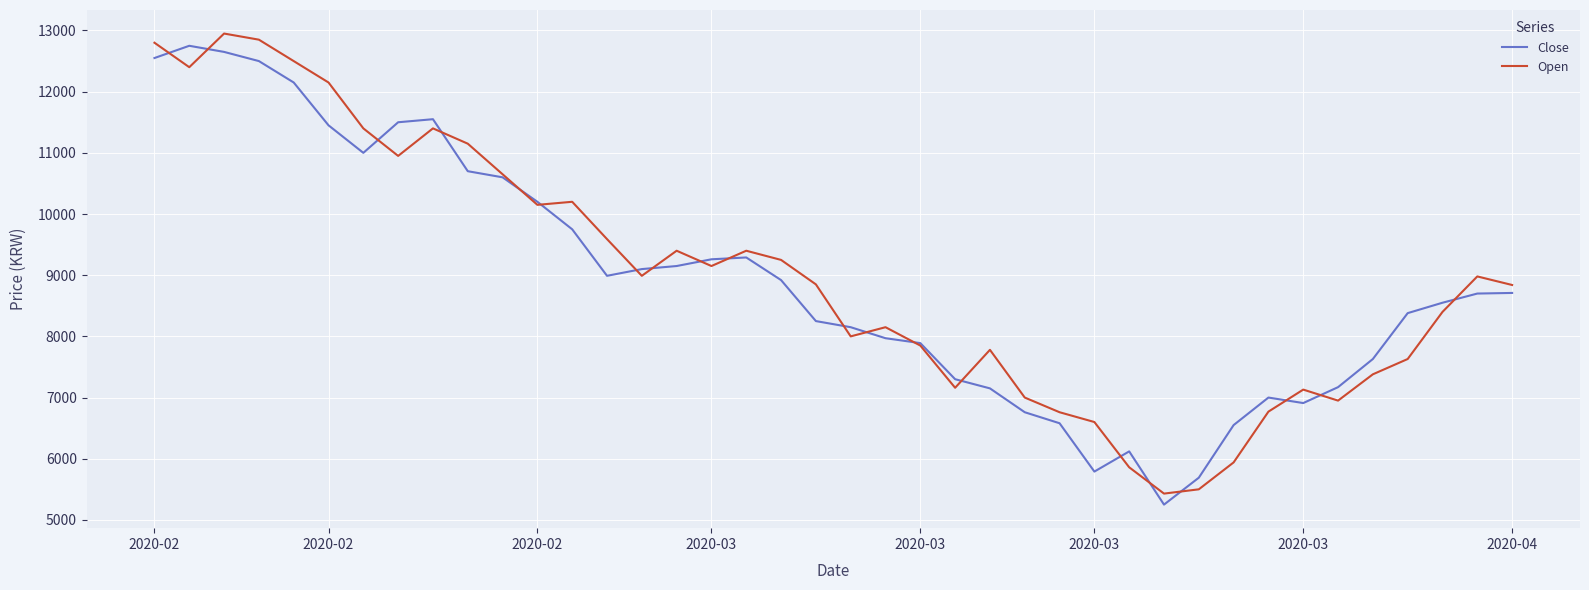

What is the smallest value displayed?

5250